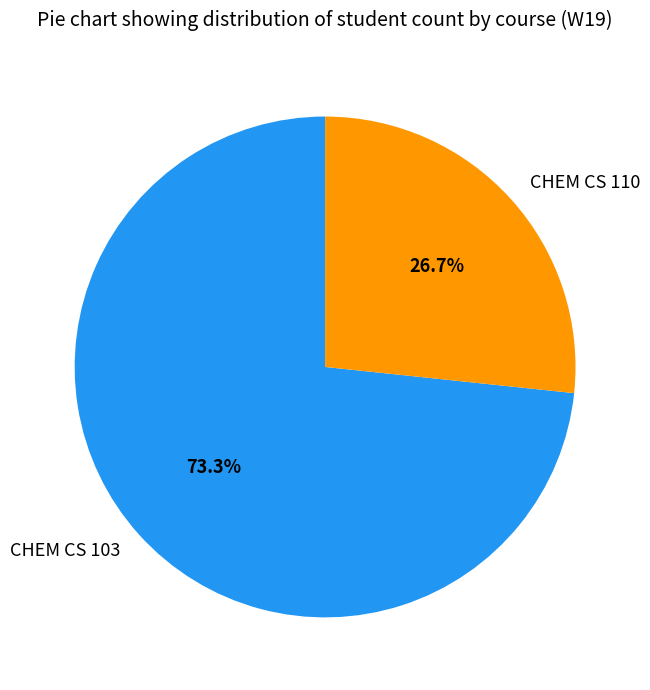

Rank the categories by value from lowest to highest.

CHEM CS 110, CHEM CS 103